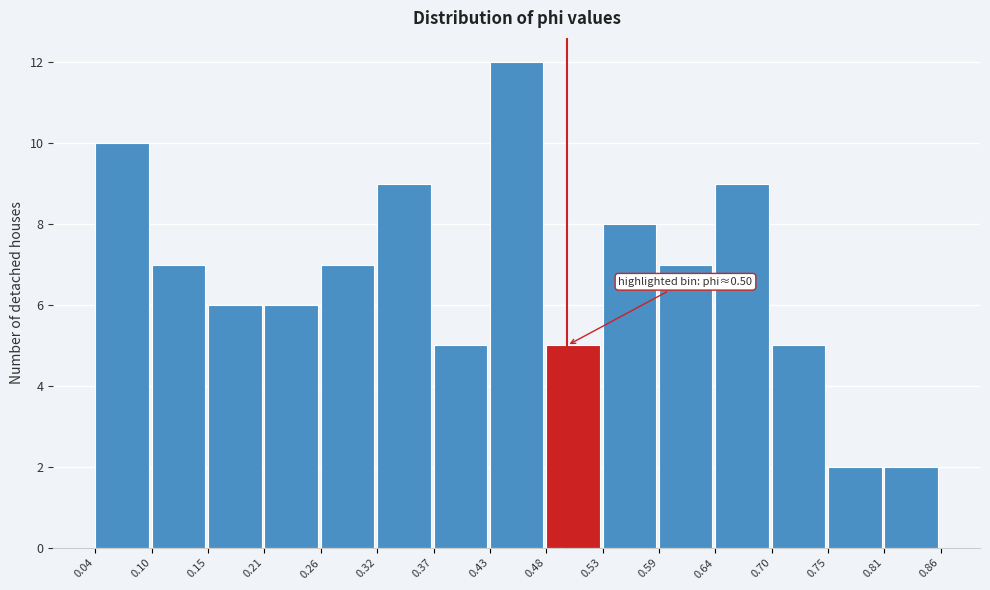

Which range on the x-axis has the tallest bar?

0.43 to 0.48